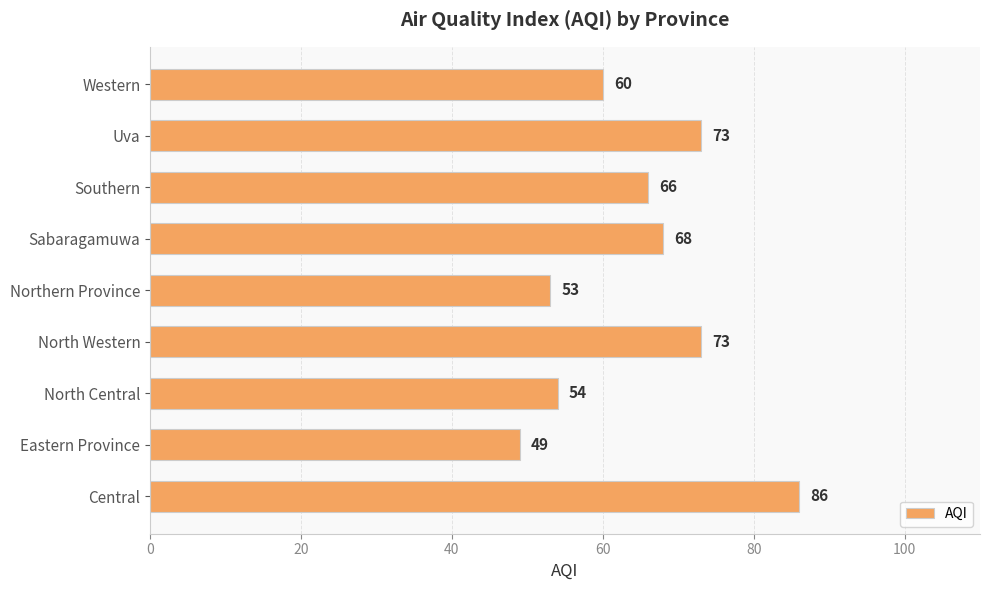

What is the change in value from Northern Province to Southern?

+13